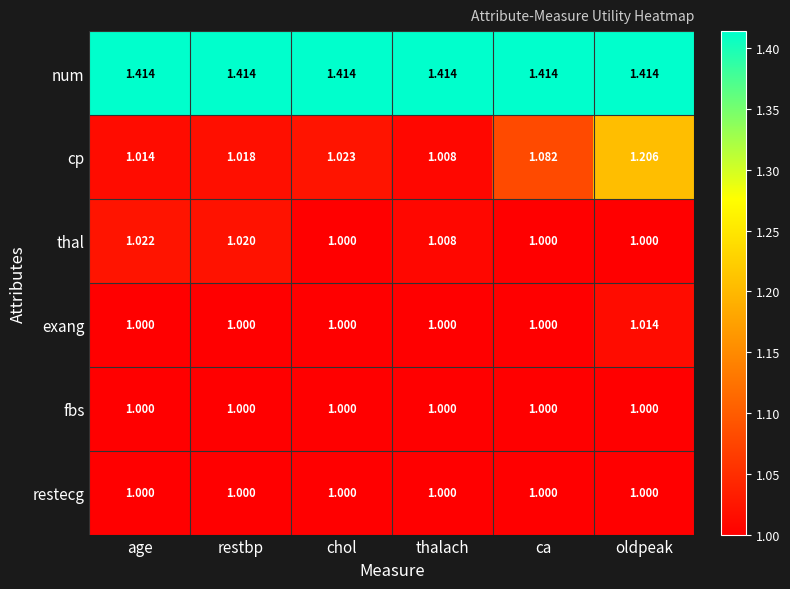

Which series has the widest spread of values?

cp